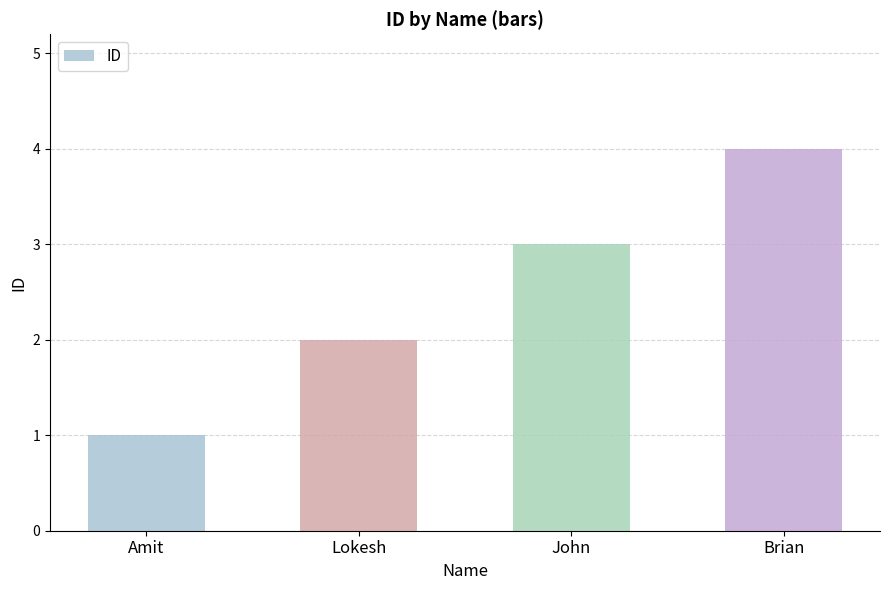

List the labels in order of value, largest first.

Brian, John, Lokesh, Amit